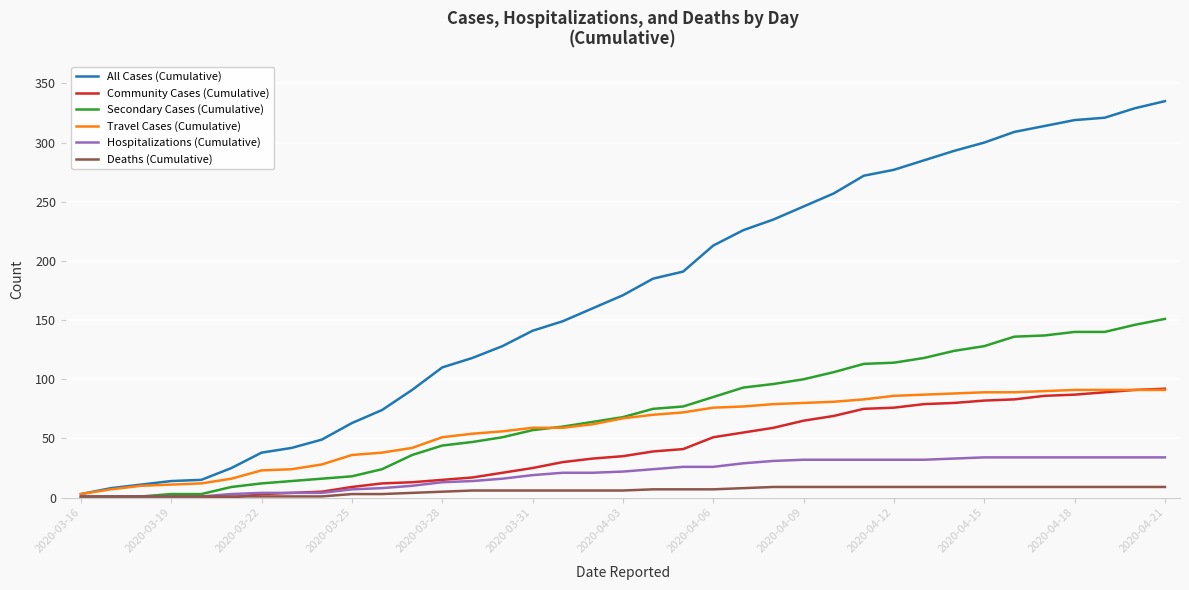

How many Deaths (Cumulative) values are between 3 and 9?

28